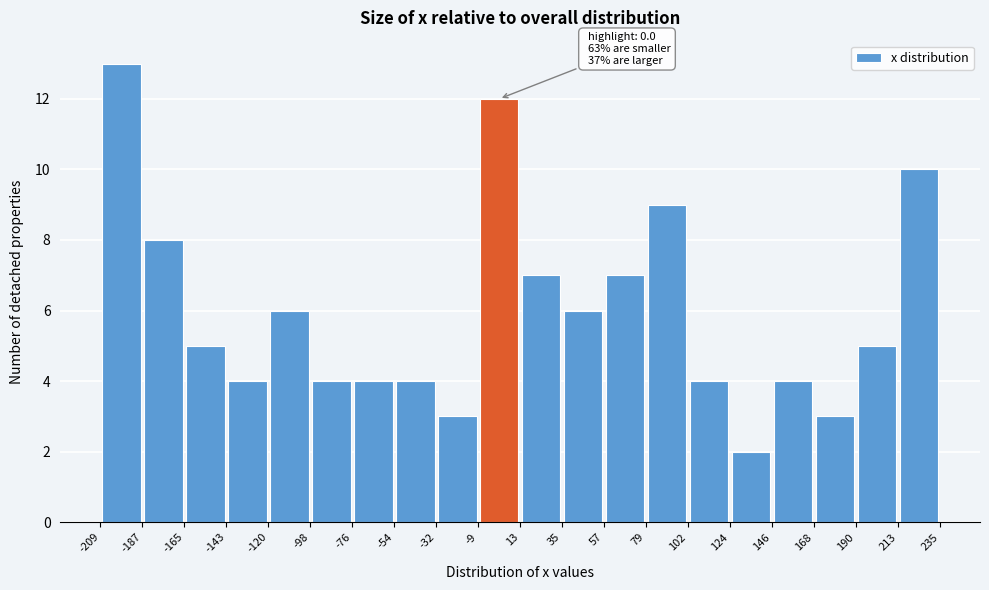

Which range on the x-axis has the tallest bar?

-209 to -187